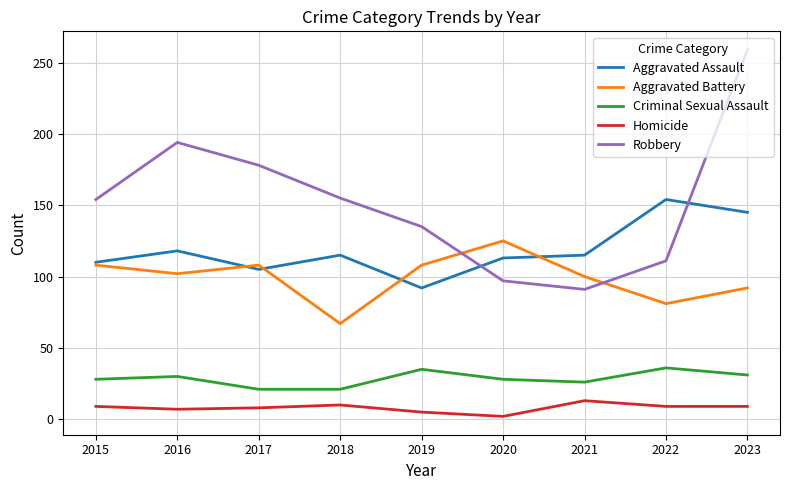

How many series are shown in this chart?

5